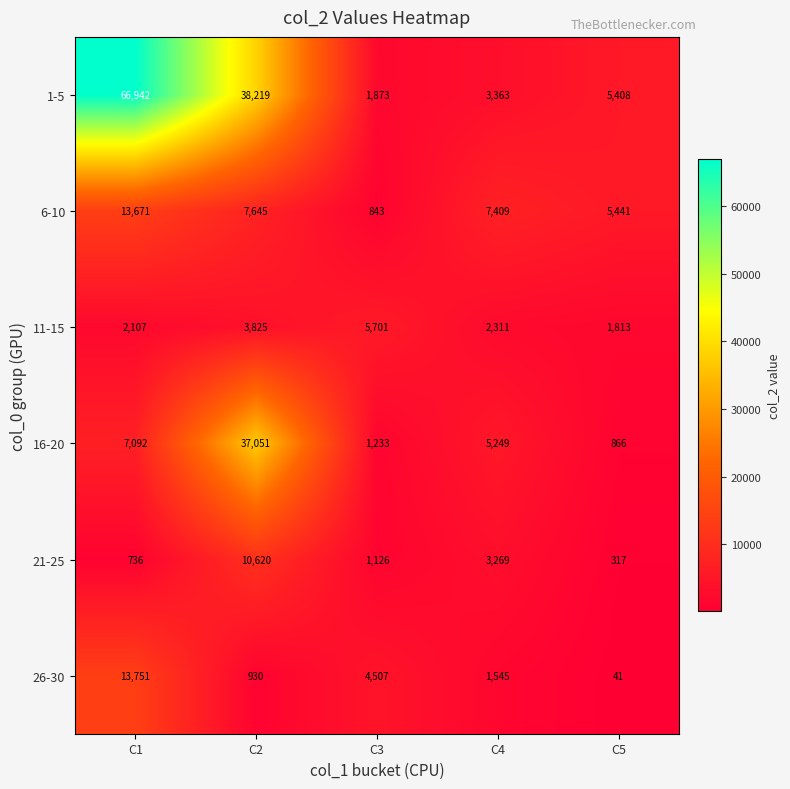

Between C2 and C3, which series saw the biggest shift?

1-5